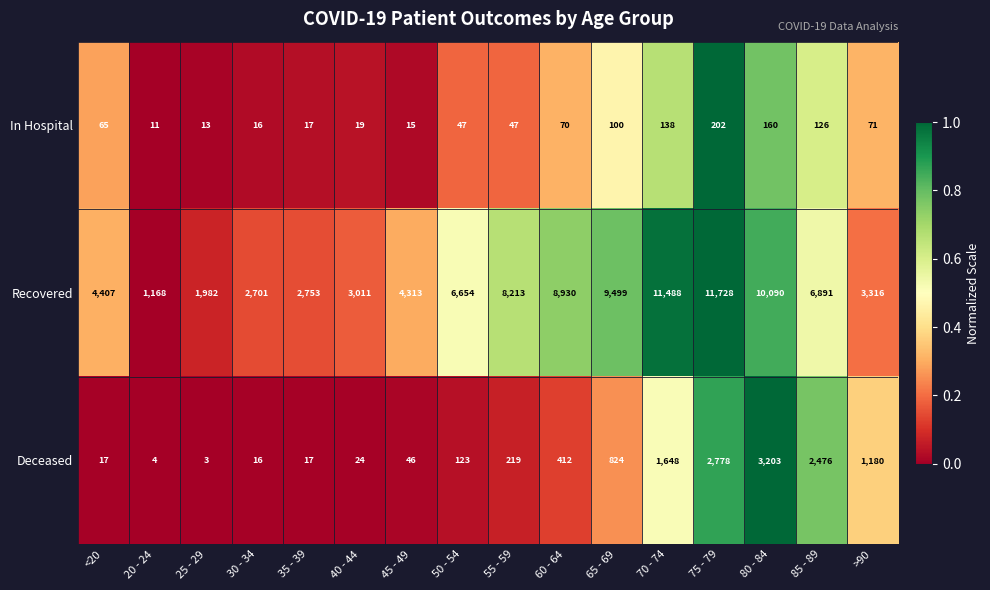

Rank the series by their maximum value, from highest to lowest.

Recovered, Deceased, In Hospital